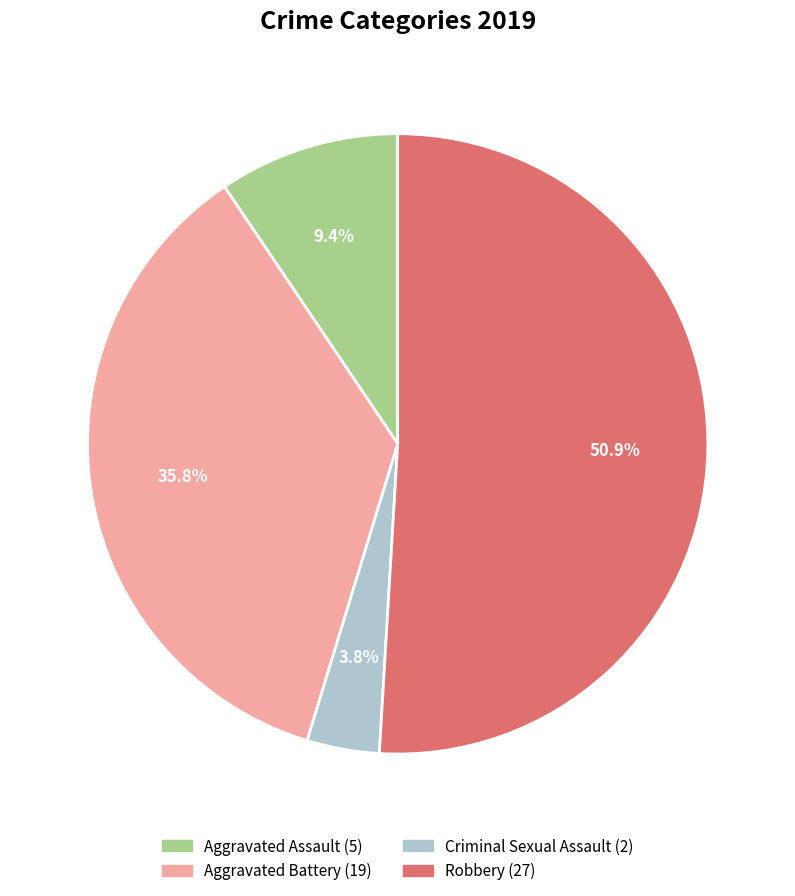

Is there a majority slice in this chart?

Yes